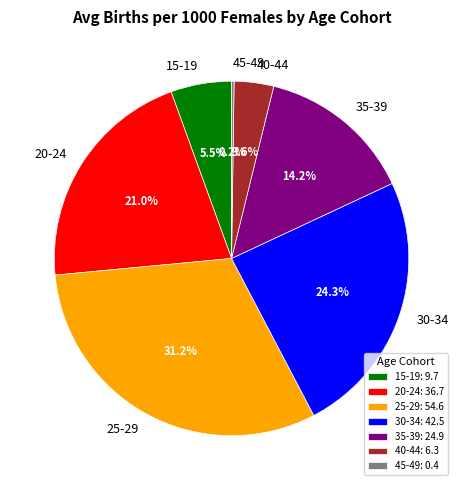

What is the ratio of the value at 35-39 to the value at 15-19?

2.6